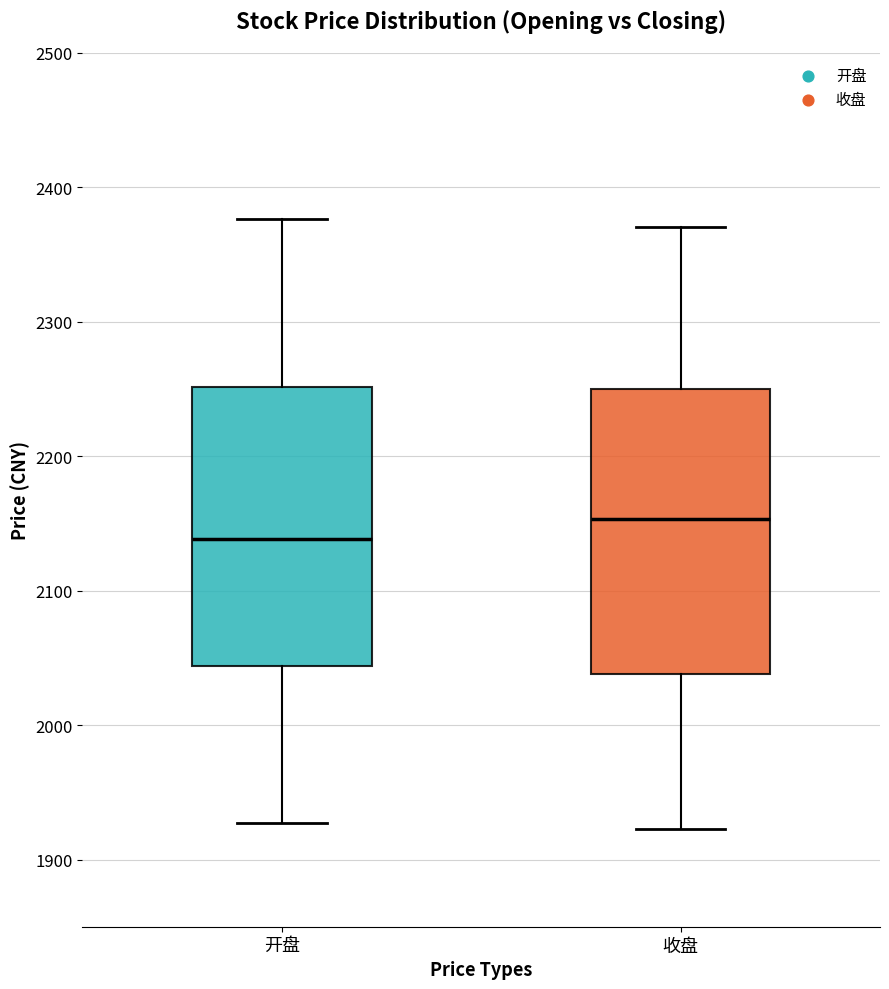

Reading left to right, read every box against the y-axis: the position of its median line, the range the box covers, and the ends of its whiskers. The values are not printed on the chart, so give them approximately, as read against the axis.

开盘: median 2140, box 2040 to 2250, whiskers 1930 to 2380
收盘: median 2150, box 2040 to 2250, whiskers 1920 to 2370